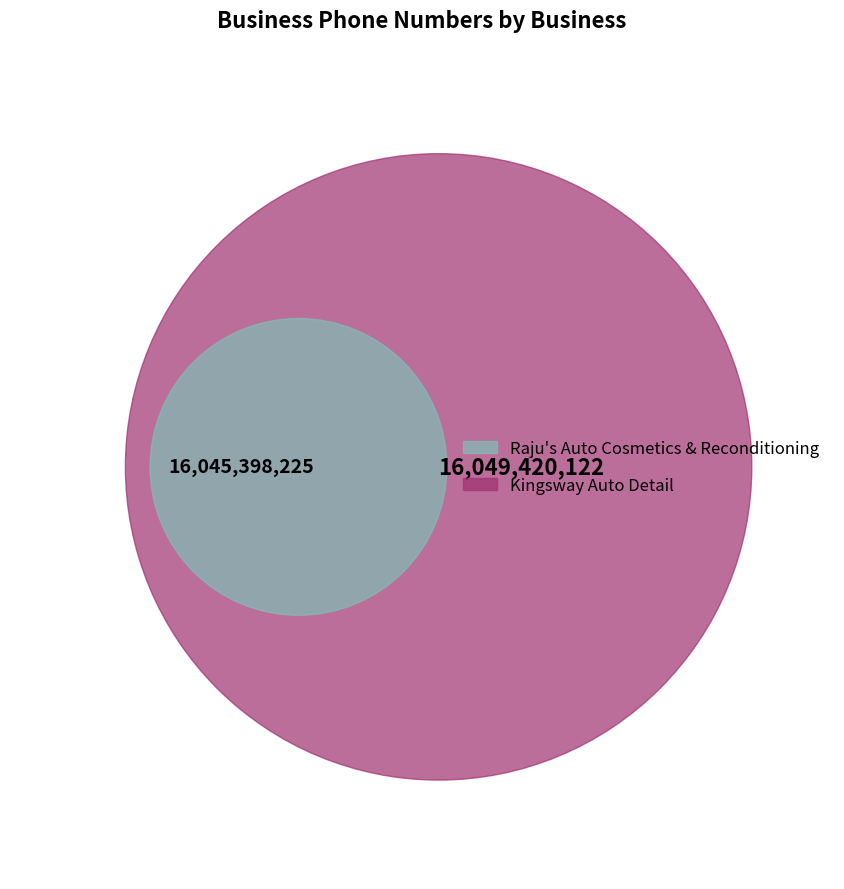

Combined, what portion of the pie is Raju's Auto Cosmetics & Reconditioning and Kingsway Auto Detail?

100.0%